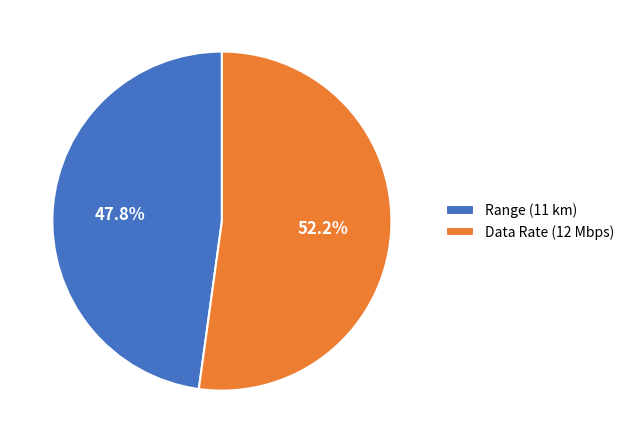

True or false: Range accounts for 55% of the total.

False